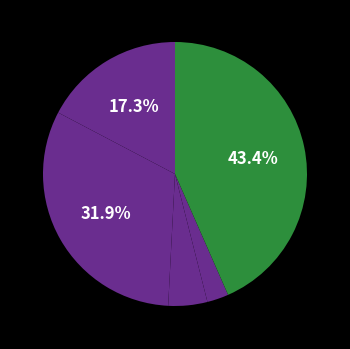

How many slices are in this pie chart?

5